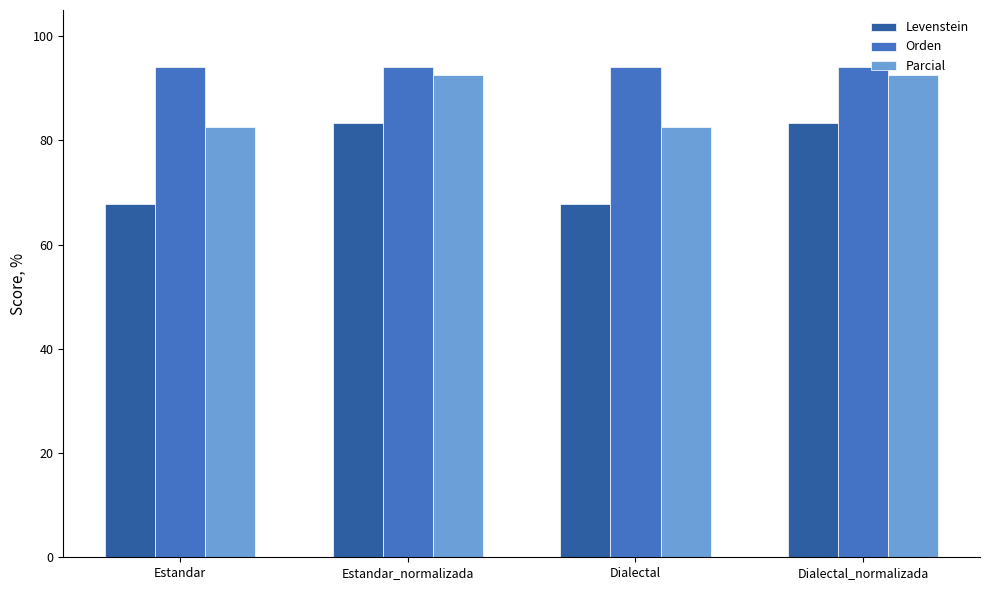

At how many categories does at least one series exceed 69?

4